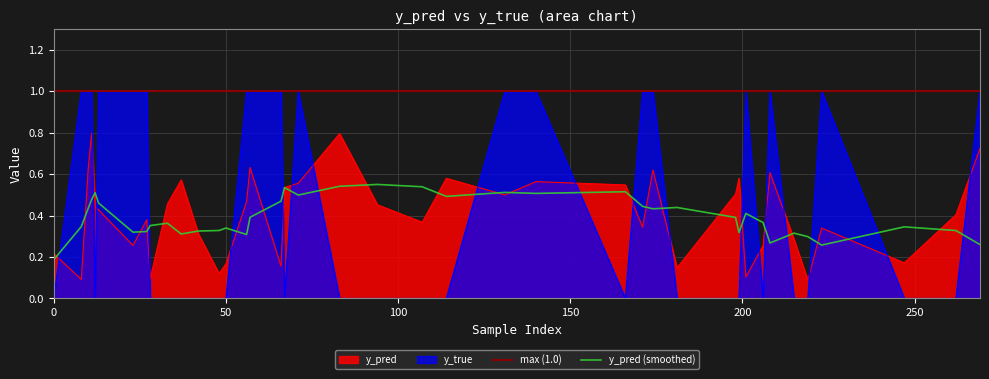

What is the label of the 24th point from the left?

219